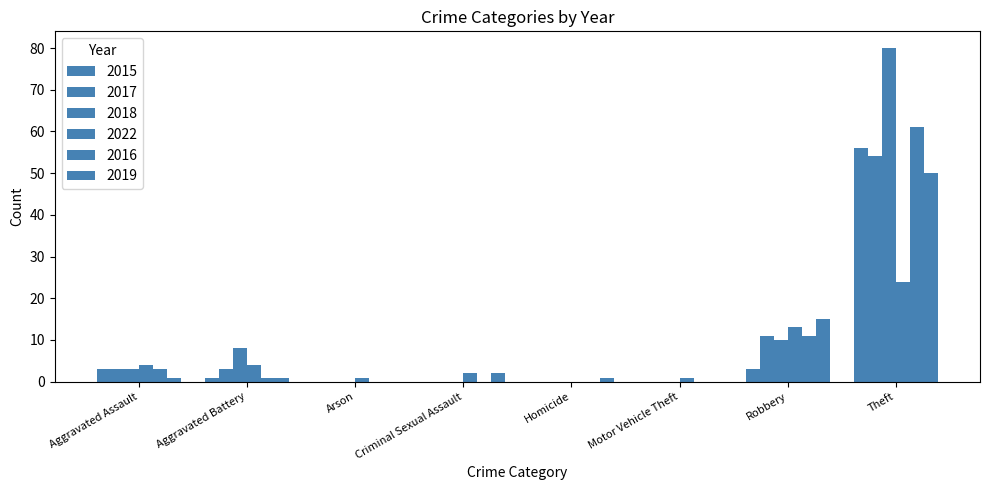

Reading left to right, what are all the values shown in this chart?

2015: Aggravated Assault=3	Aggravated Battery=1	Arson=0	Criminal Sexual Assault=0	Homicide=0	Motor Vehicle Theft=0	Robbery=3	Theft=56
2017: Aggravated Assault=3	Aggravated Battery=3	Arson=0	Criminal Sexual Assault=0	Homicide=0	Motor Vehicle Theft=0	Robbery=11	Theft=54
2018: Aggravated Assault=3	Aggravated Battery=8	Arson=0	Criminal Sexual Assault=0	Homicide=0	Motor Vehicle Theft=0	Robbery=10	Theft=80
2022: Aggravated Assault=4	Aggravated Battery=4	Arson=1	Criminal Sexual Assault=2	Homicide=0	Motor Vehicle Theft=1	Robbery=13	Theft=24
2016: Aggravated Assault=3	Aggravated Battery=1	Arson=0	Criminal Sexual Assault=0	Homicide=0	Motor Vehicle Theft=0	Robbery=11	Theft=61
2019: Aggravated Assault=1	Aggravated Battery=1	Arson=0	Criminal Sexual Assault=2	Homicide=1	Motor Vehicle Theft=0	Robbery=15	Theft=50